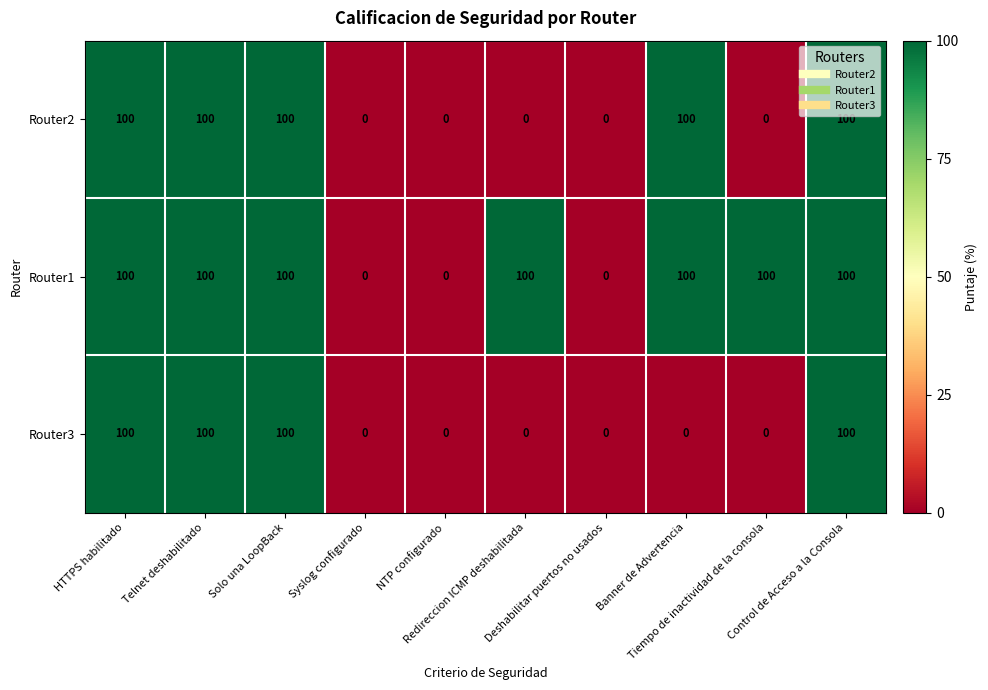

What is the greatest value displayed?

100